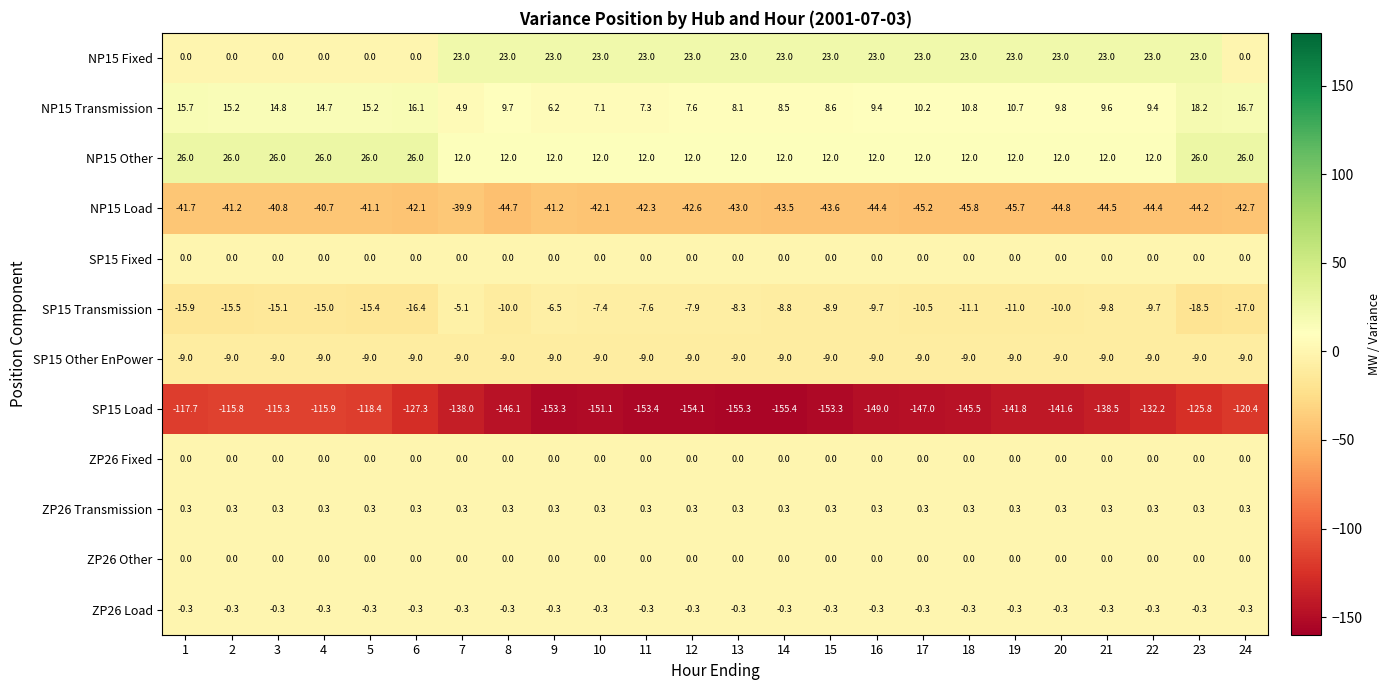

What is the difference between the highest and lowest values at 5?

144.4